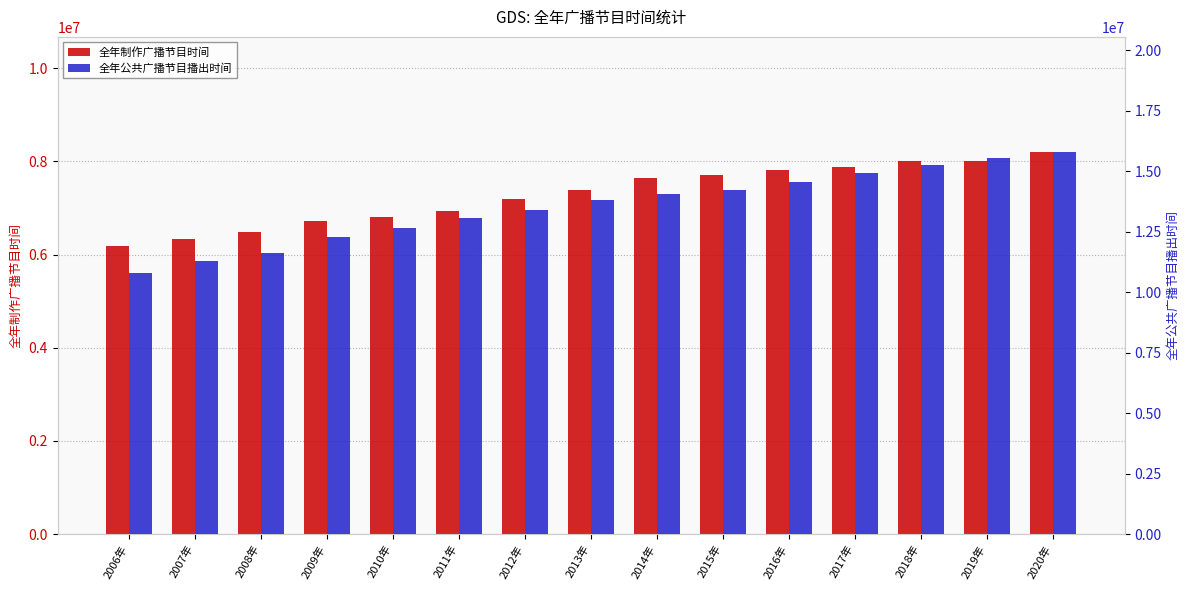

What are all the series names shown in the legend?

全年制作广播节目时间, 全年公共广播节目播出时间